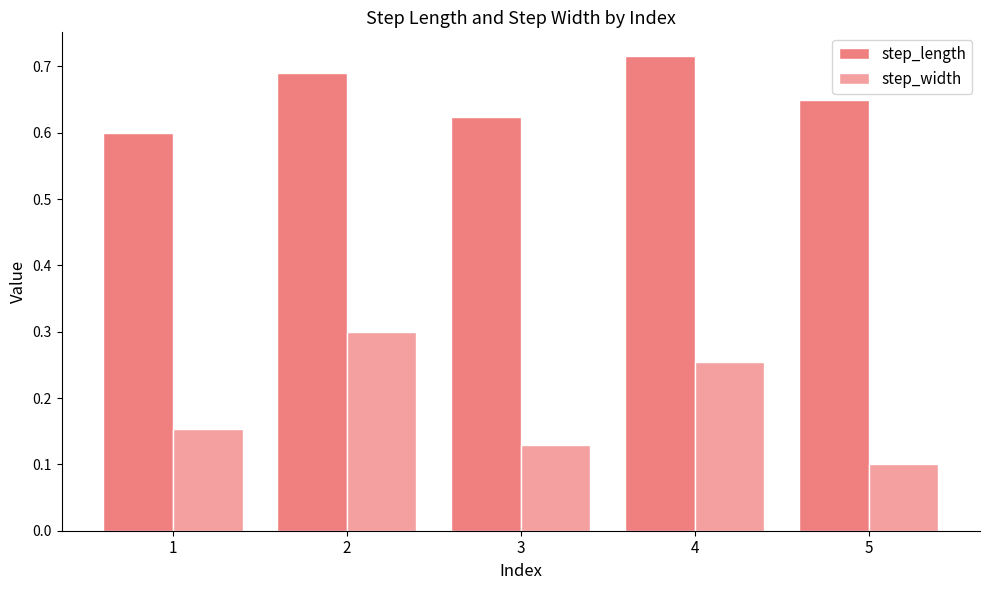

Which category has the highest value in the step_length series?

4